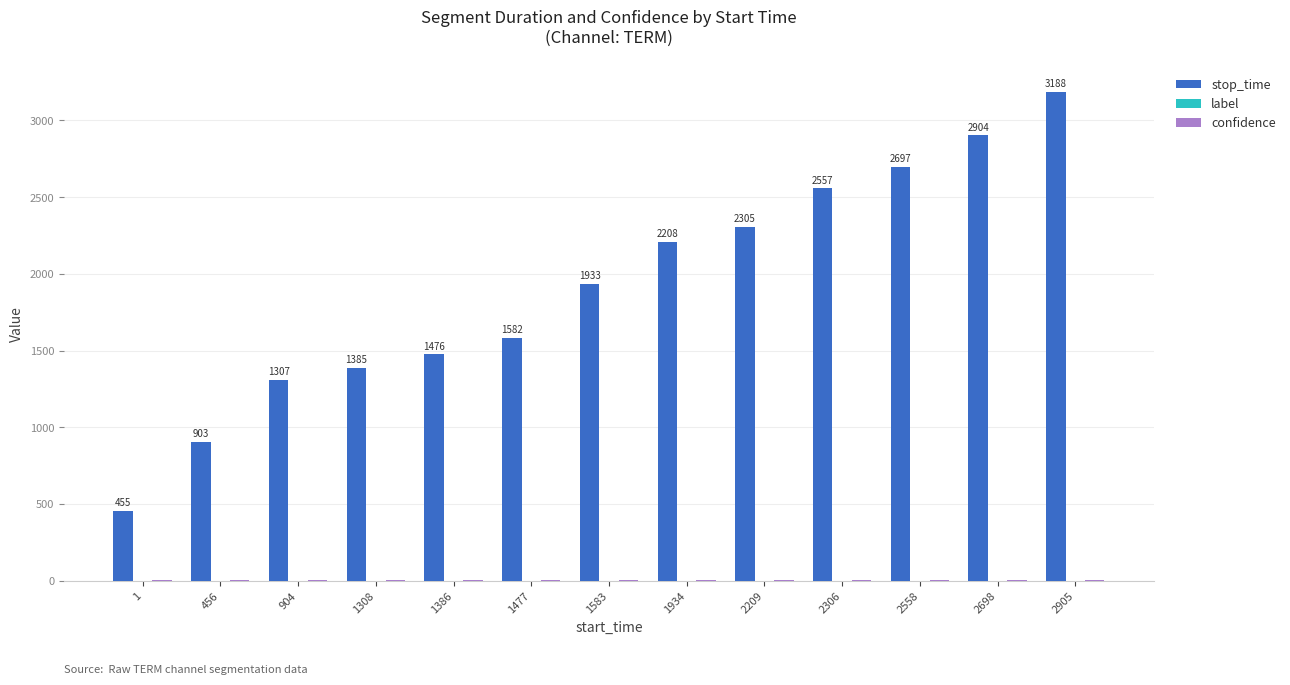

At which label is stop_time closest to 1821?

1583